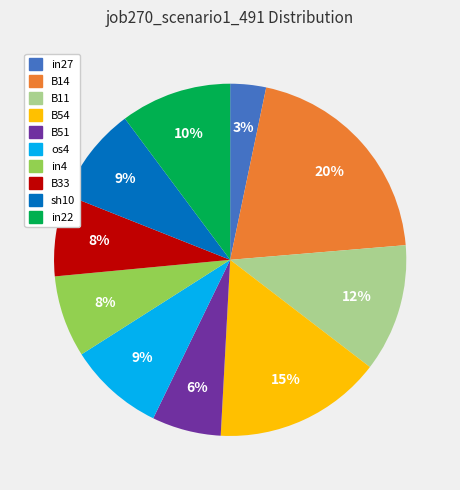

To the nearest percent, what is the difference between the largest and smallest slice percentages?

17%